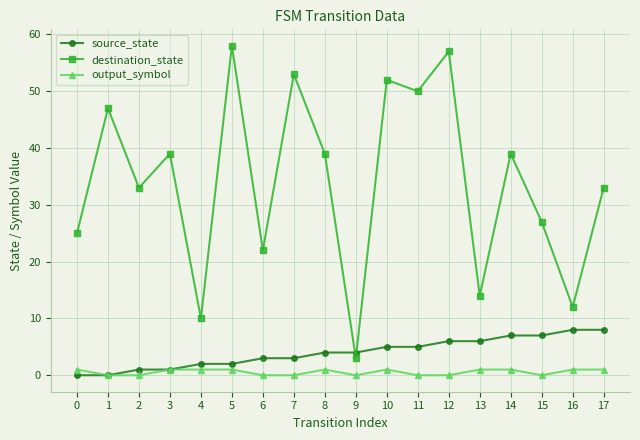

What is the sum of the destination_state values at 10 and 12?

109